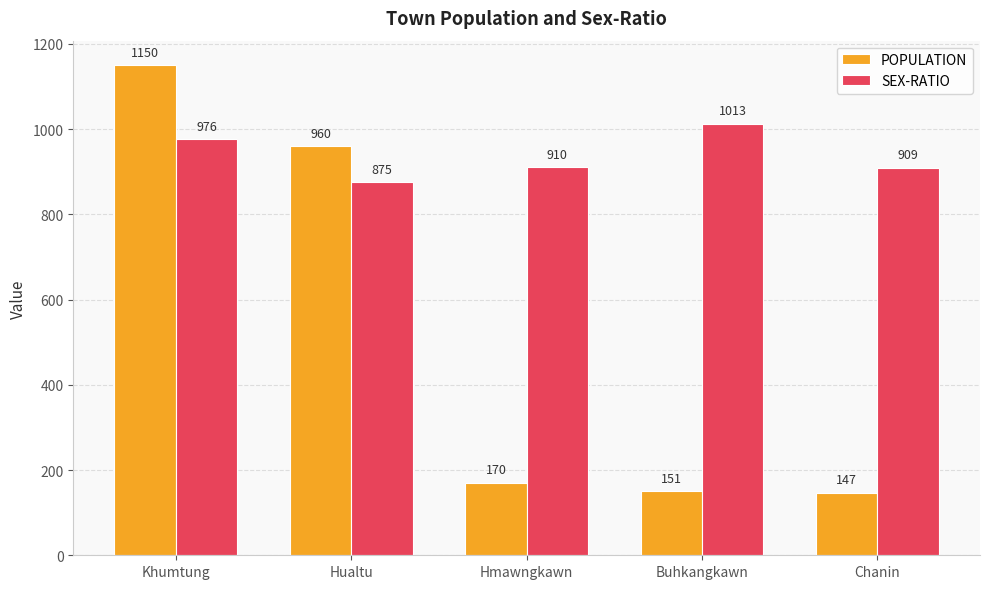

What is the sum of all SEX-RATIO values?

4683